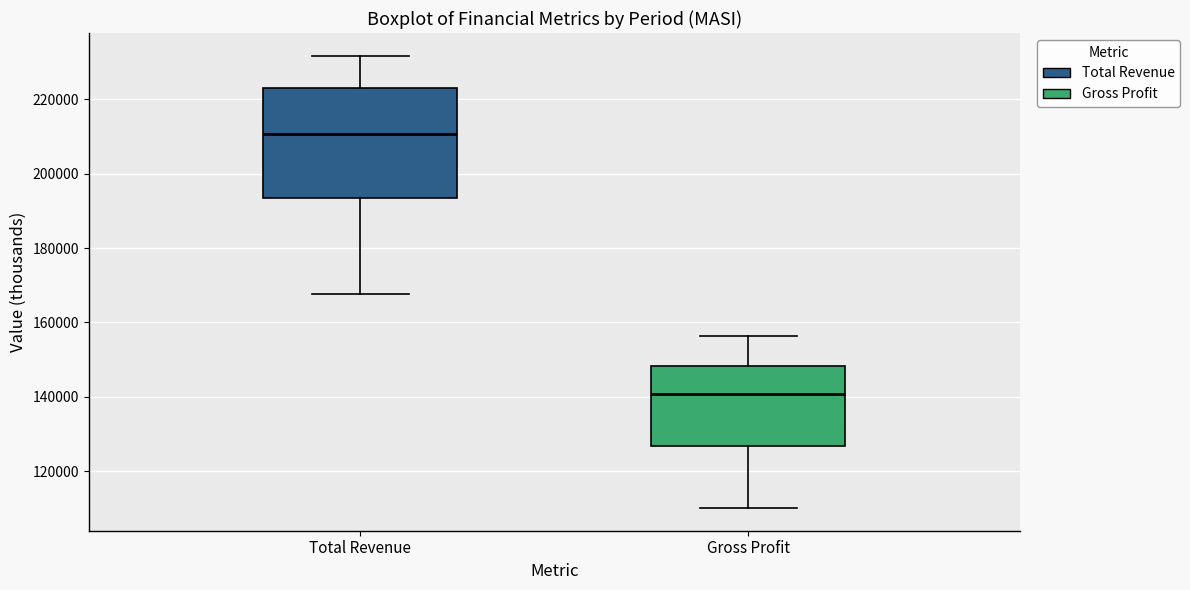

Which box's median line is the lowest?

Gross Profit